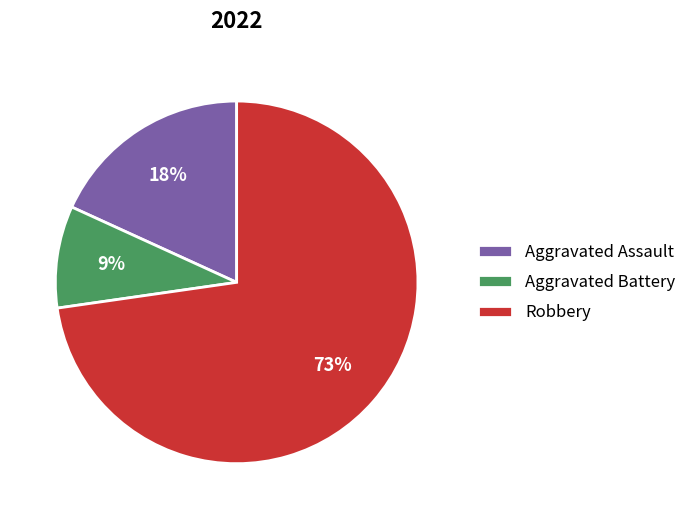

Which slice is the largest?

Robbery